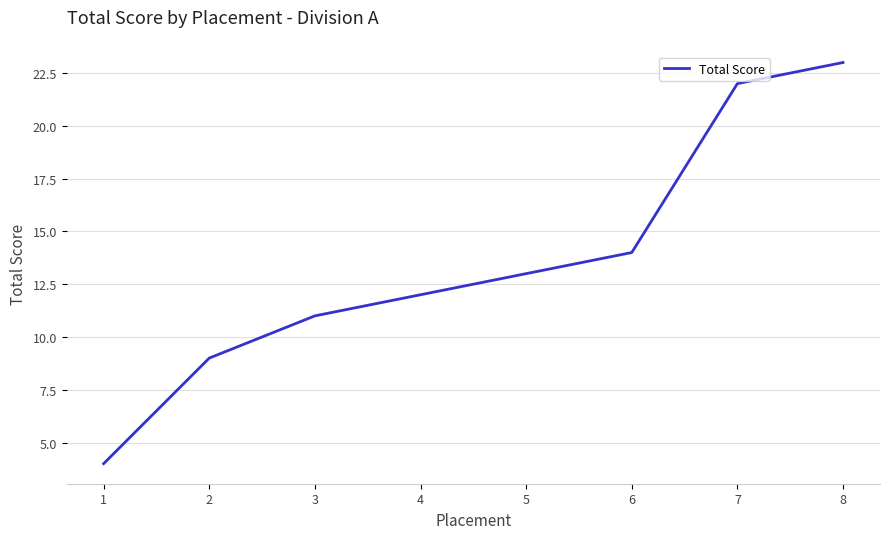

Which label corresponds to the largest value in the chart?

8